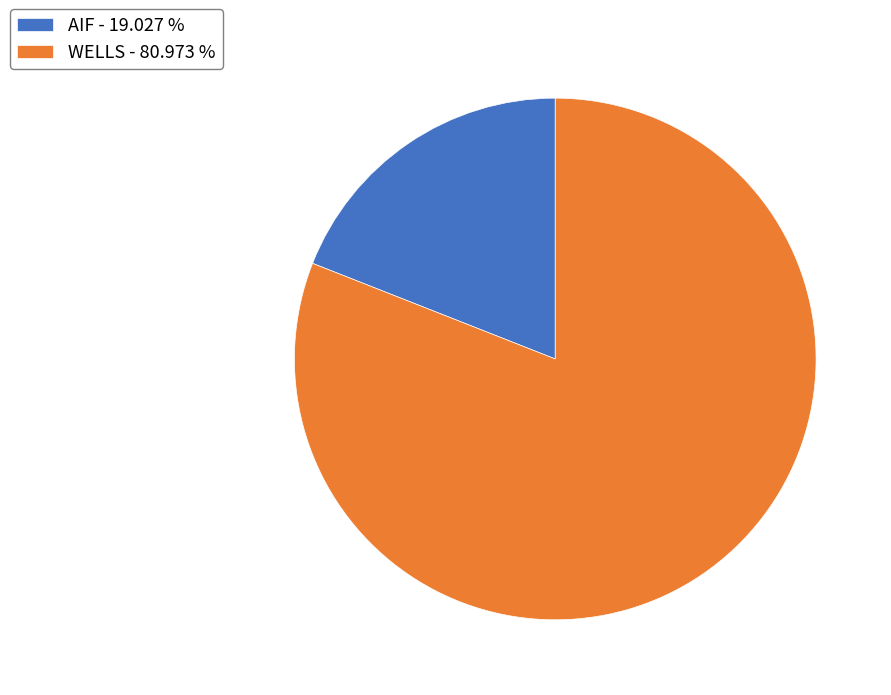

How many segments does this pie chart have?

2